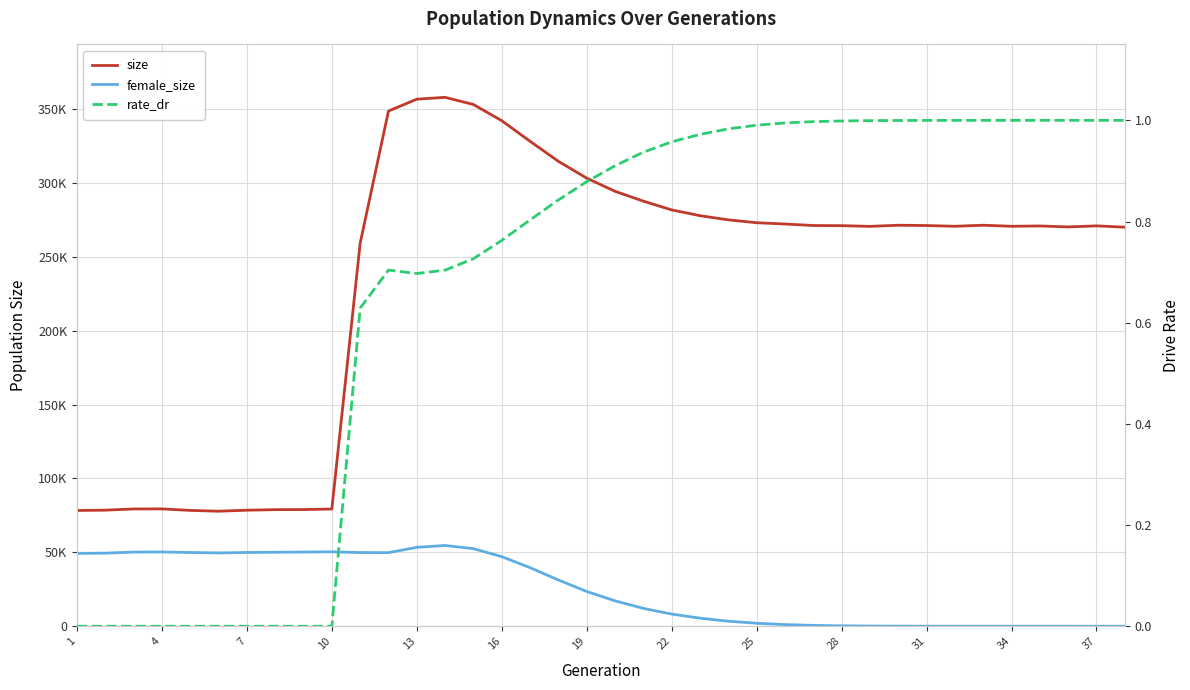

How many times do rate_dr and female_size cross each other?

1